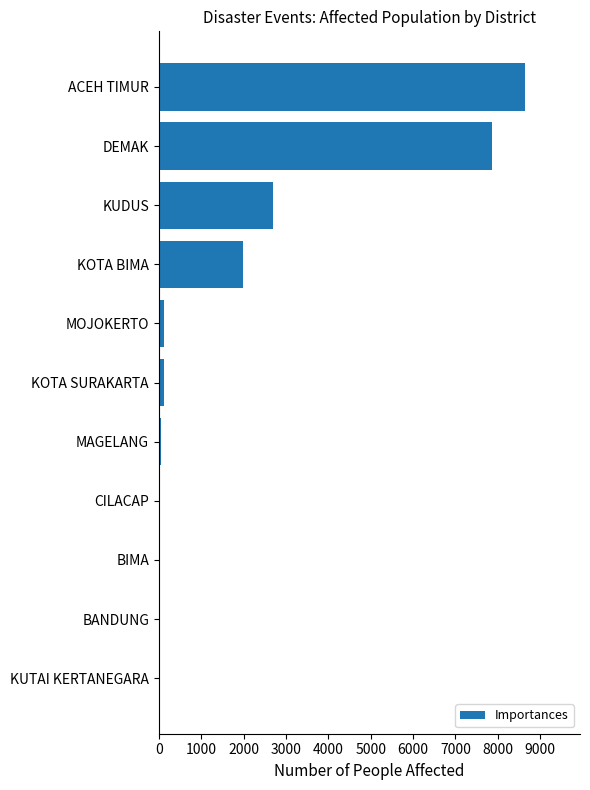

Reading bottom to top, what are all the values shown in this chart?

KUTAI KERTANEGARA=0	BANDUNG=0	BIMA=0	CILACAP=0	MAGELANG=50	KOTA SURAKARTA=125	MOJOKERTO=125	KOTA BIMA=1985	KUDUS=2701	DEMAK=7865	ACEH TIMUR=8642